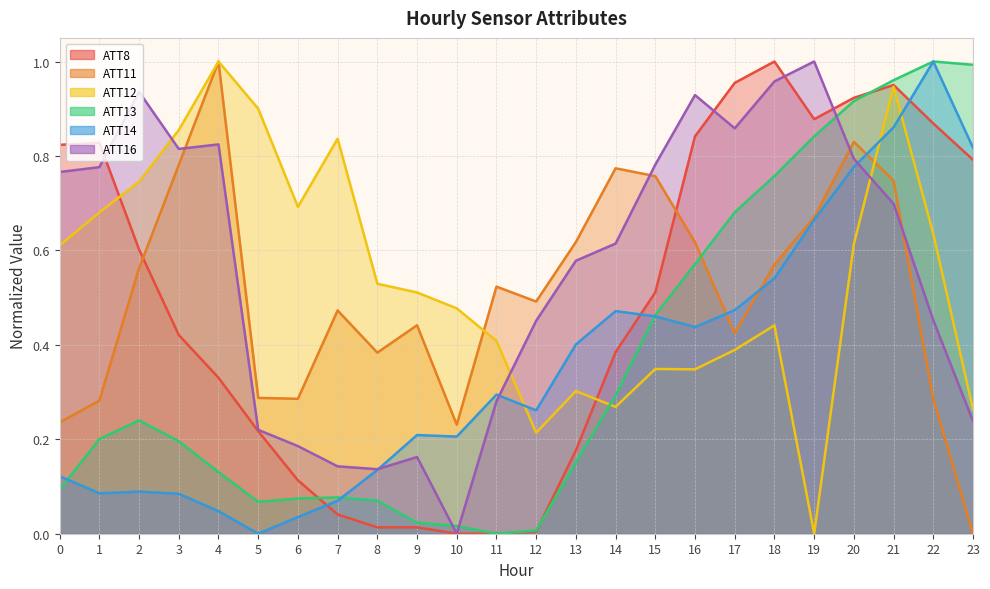

Which series ends up on top after the final intersection of ATT11 and ATT14?

ATT14